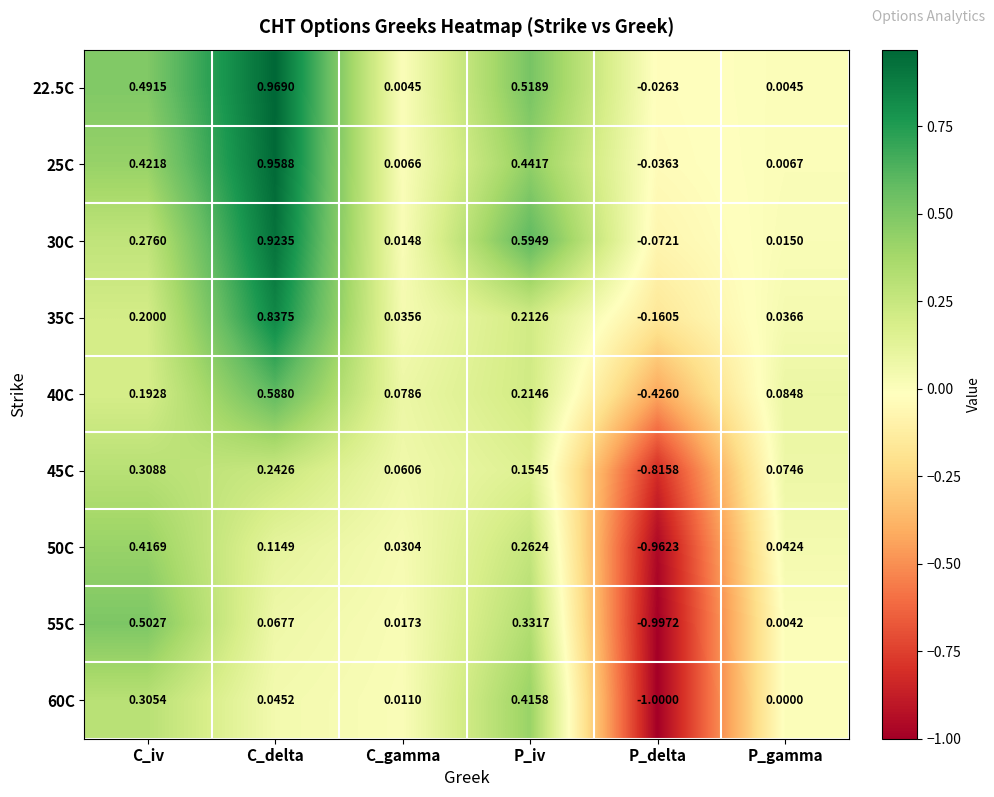

Which label corresponds to the largest value in the chart?

C_delta